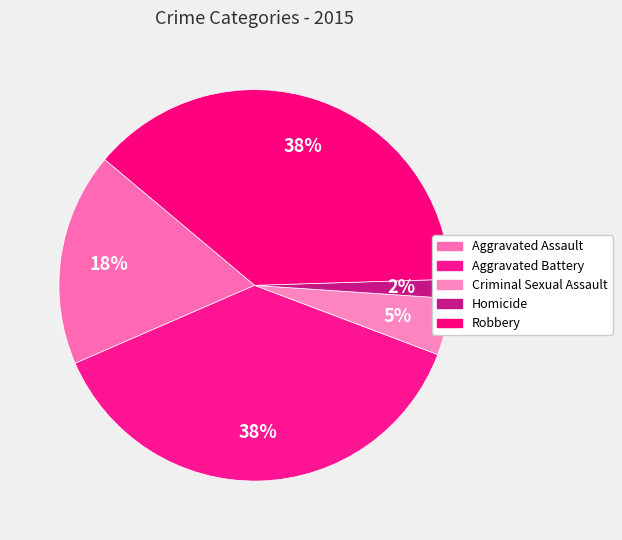

Count the number of slices in the pie.

5